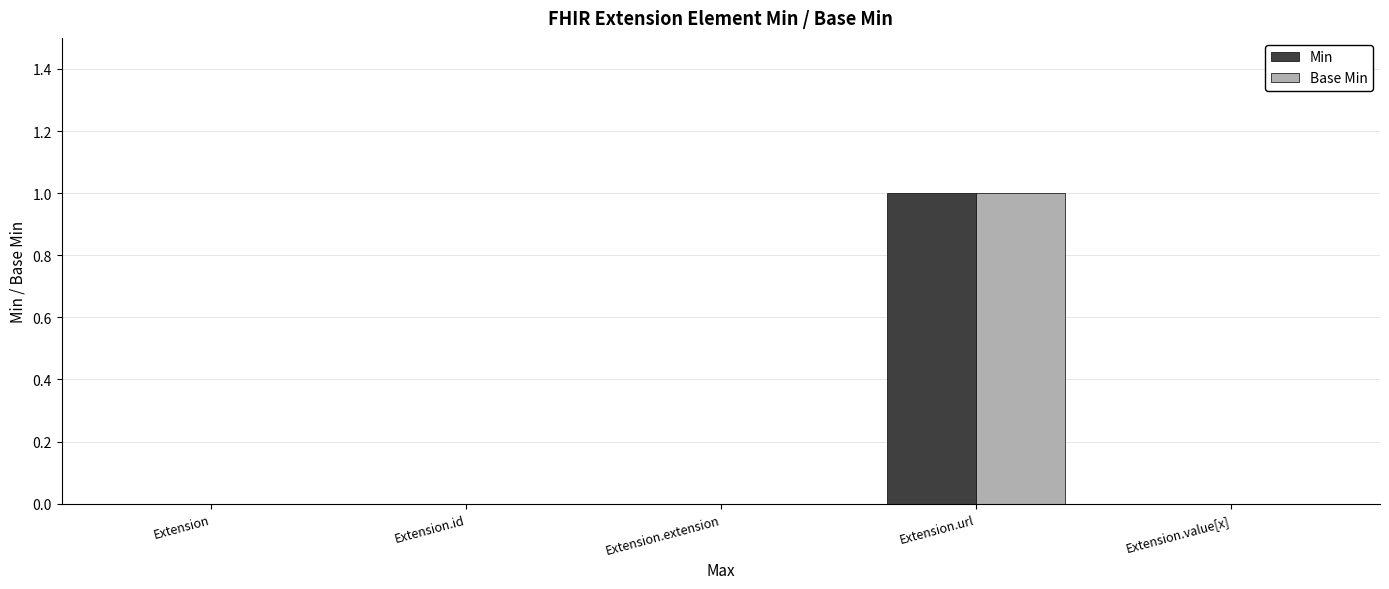

Are the bars horizontal?

No